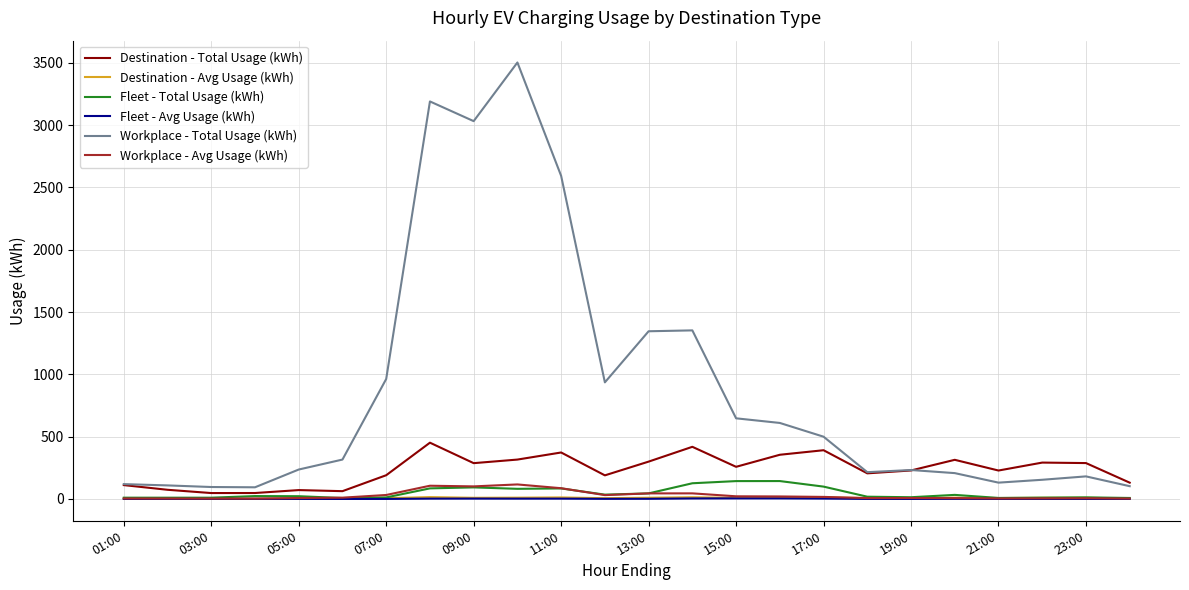

Count the number of categories in the chart.

24